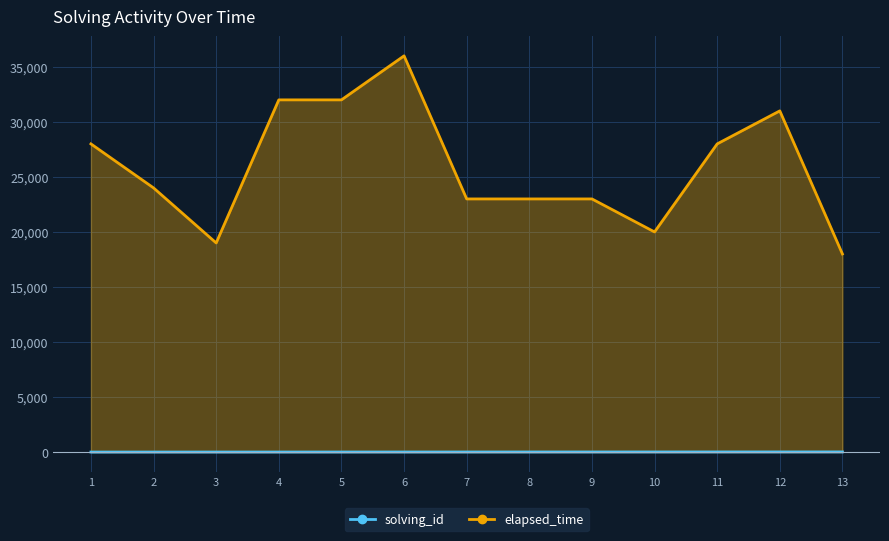

Reading left to right, what are all the values shown in this chart?

solving_id: 1=1	2=2	3=3	4=4	5=5	6=6	7=7	8=8	9=9	10=10	11=11	12=12	13=13
elapsed_time: 1=28000	2=24000	3=19000	4=32000	5=32000	6=36000	7=23000	8=23000	9=23000	10=20000	11=28000	12=31000	13=18000